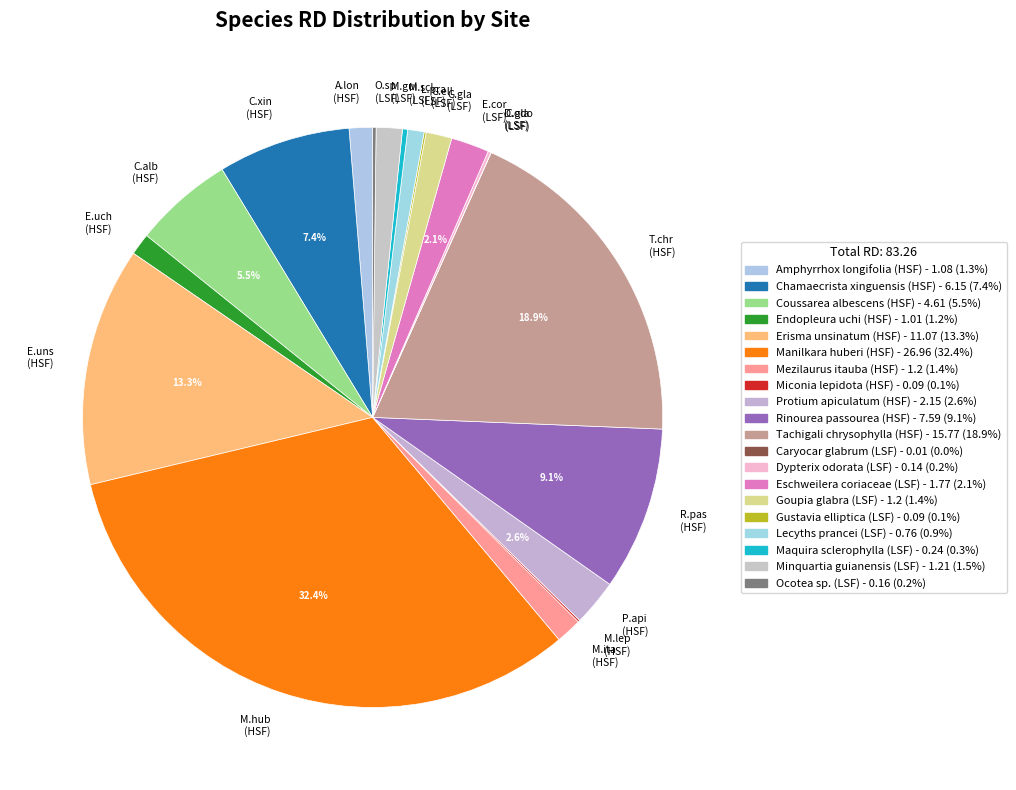

Combined, do A.lon (HSF) and R.pas (HSF) account for over 50%?

No